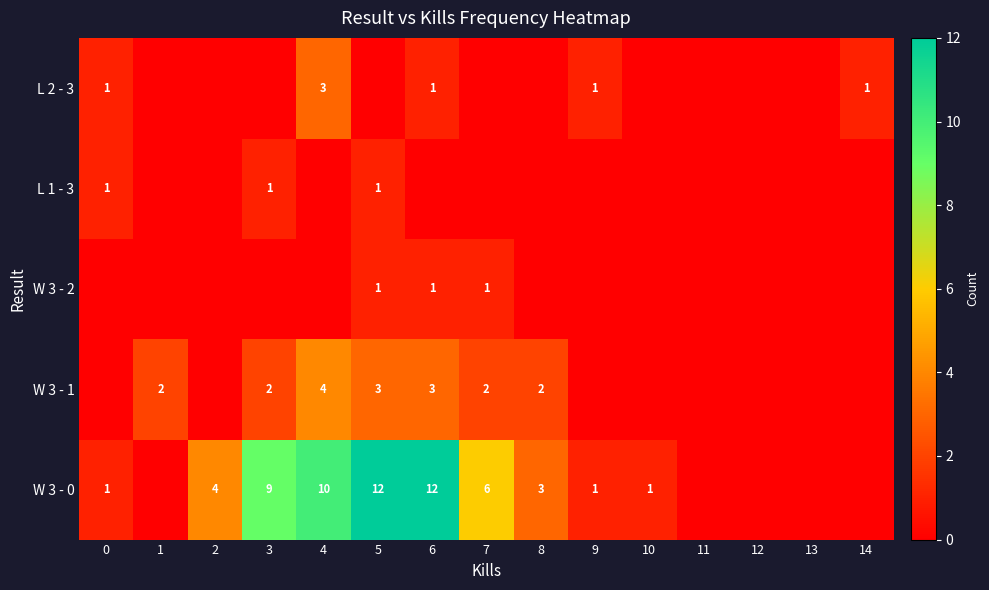

True or false: W 3 - 0 has a value of 2 at 9.

False